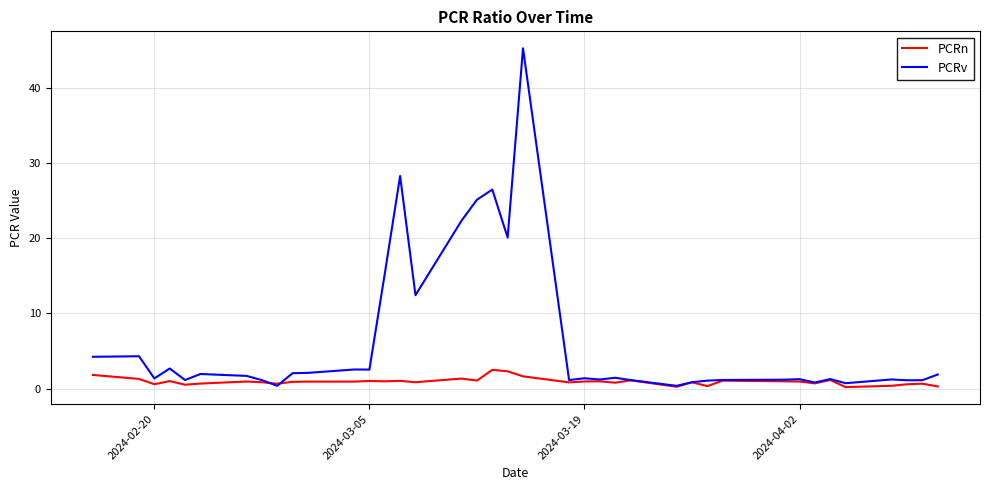

Does the chart have visible grid lines?

Yes